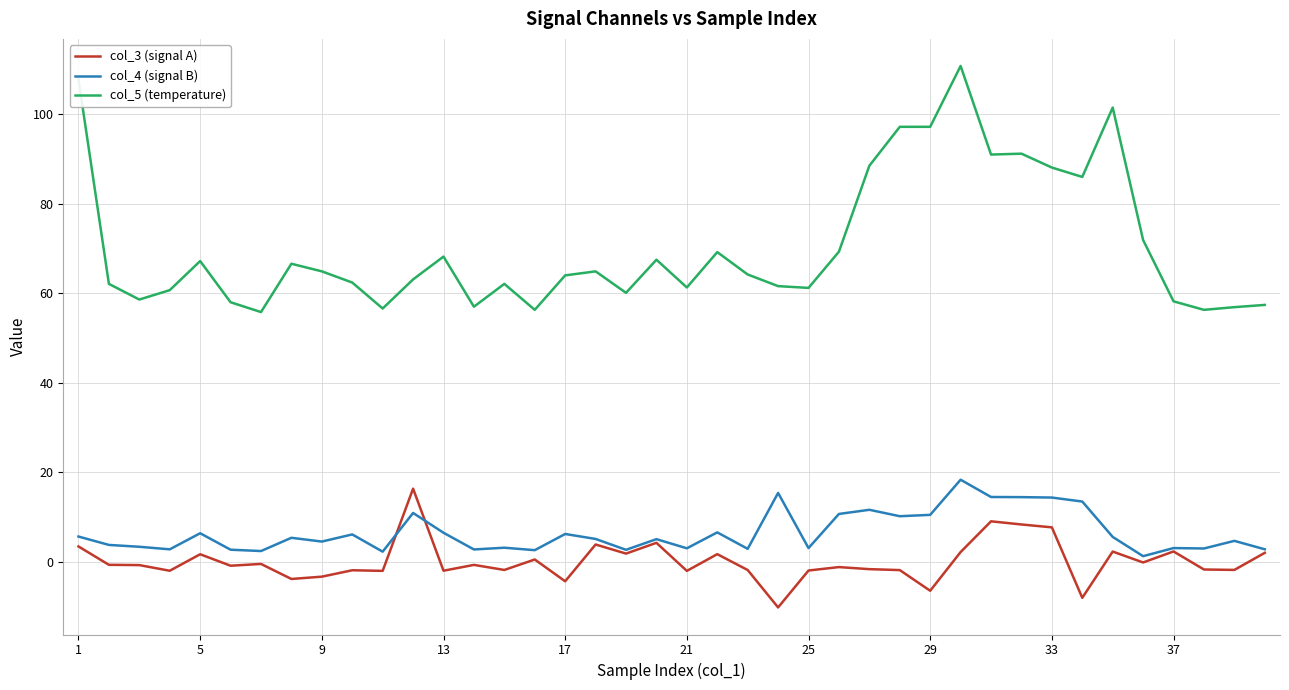

True or false: col_5 (temperature) and col_4 (signal B) intersect in this chart.

False